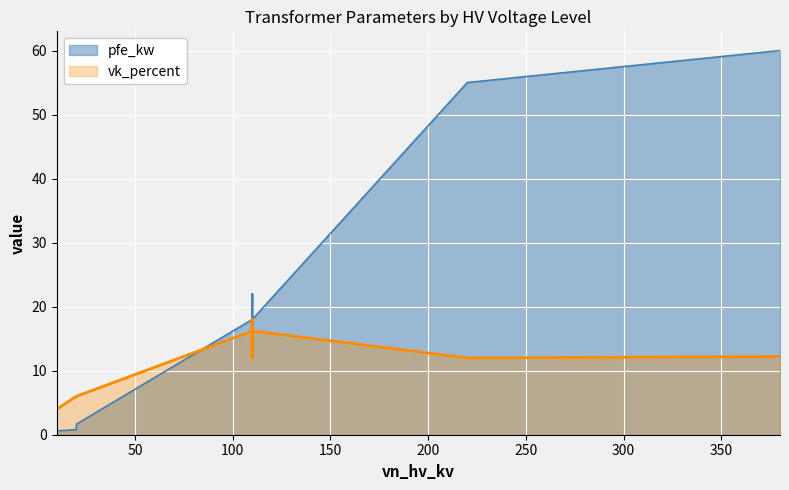

How many points are higher than both their immediate neighbors (excluding endpoints)?

3